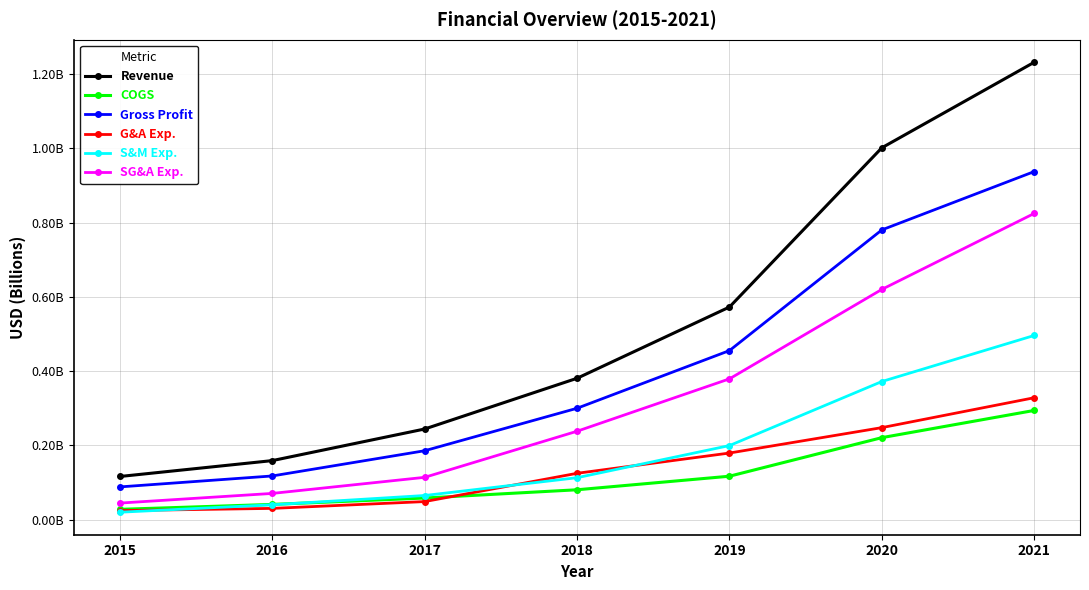

True or false: SG&A Exp. and G&A Exp. cross at least once.

False